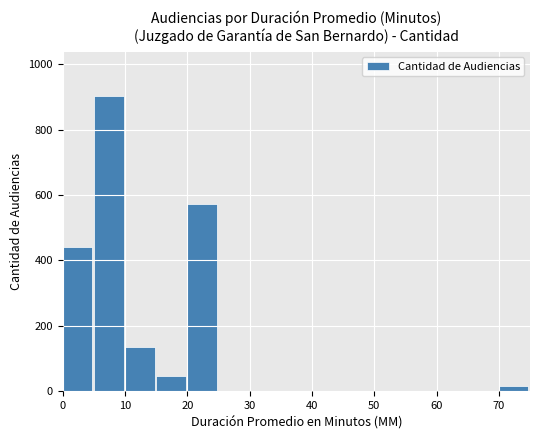

What is the maximum value shown in the chart?

902